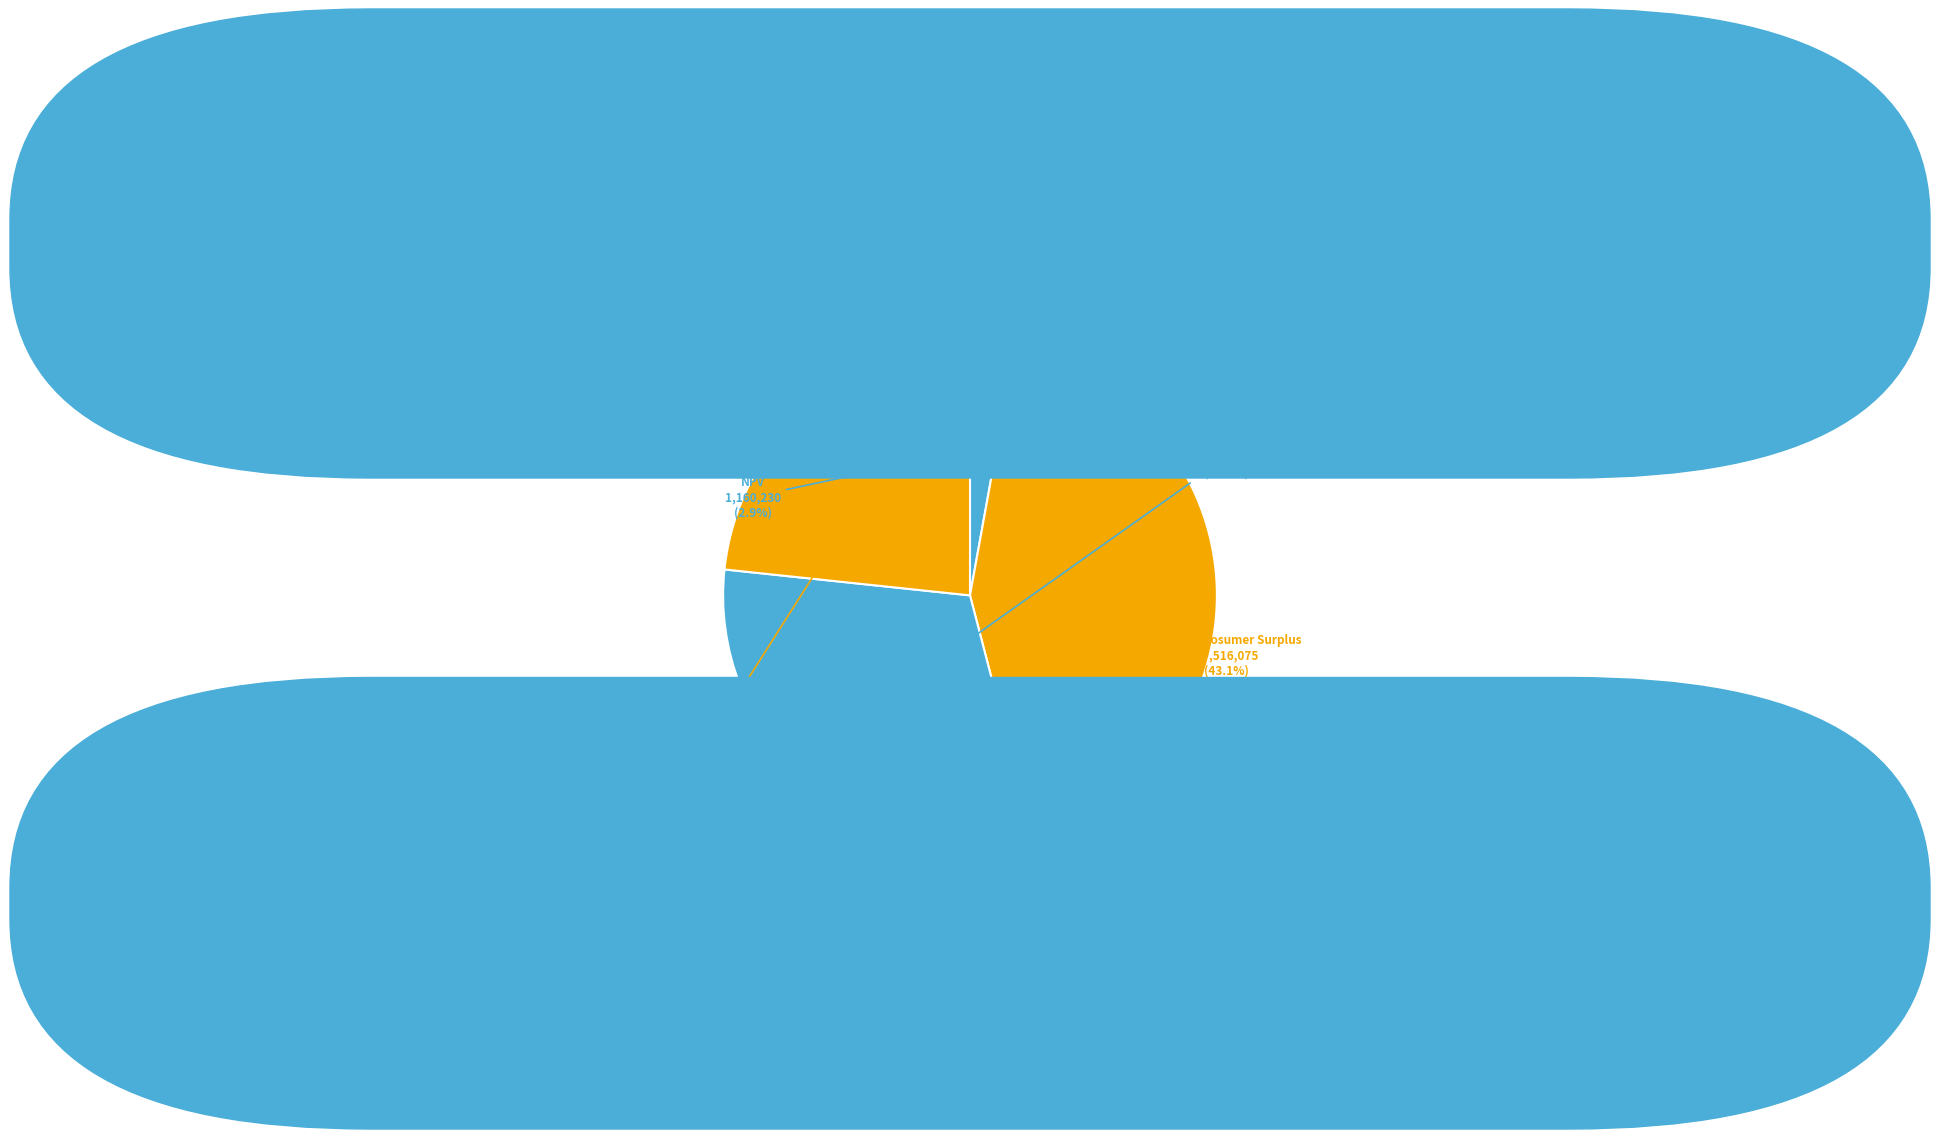

To the nearest percent, what percentage of the pie is Wasted Prosumer Surplus?

43%